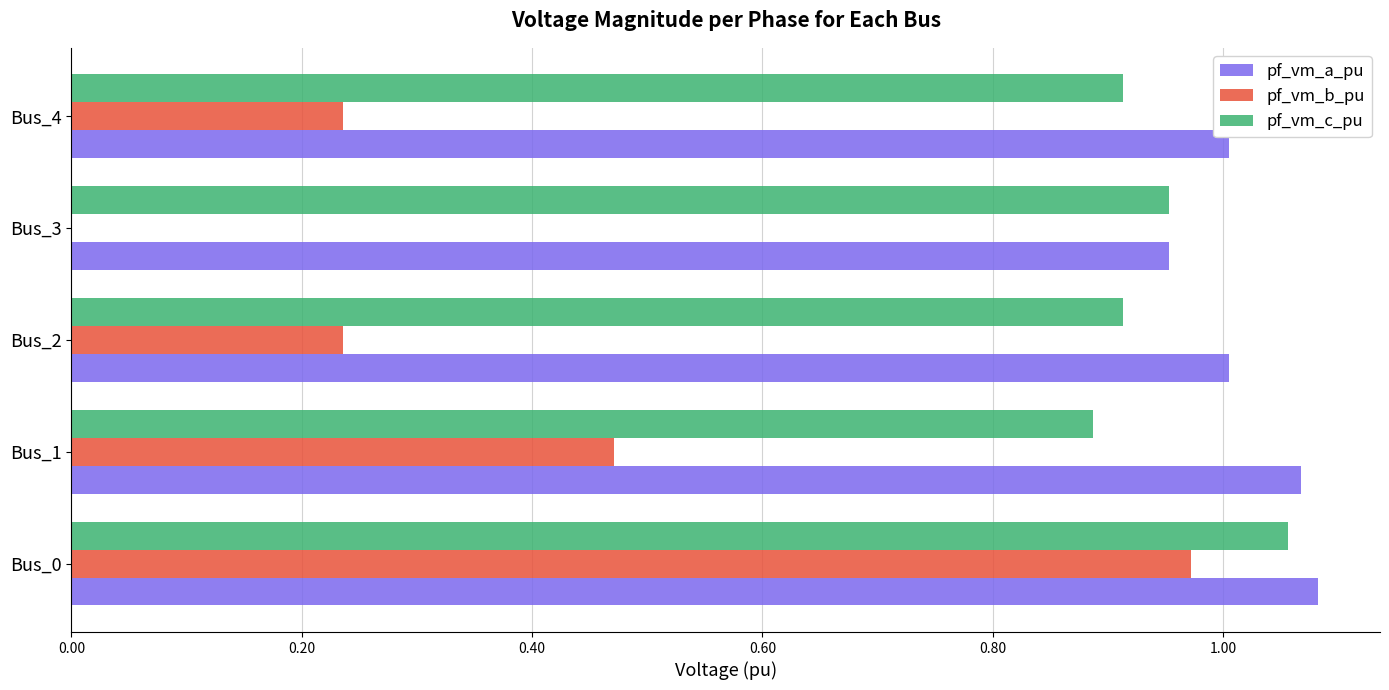

Is the value of pf_vm_a_pu at Bus_2 greater than the value of pf_vm_c_pu at Bus_1?

Yes